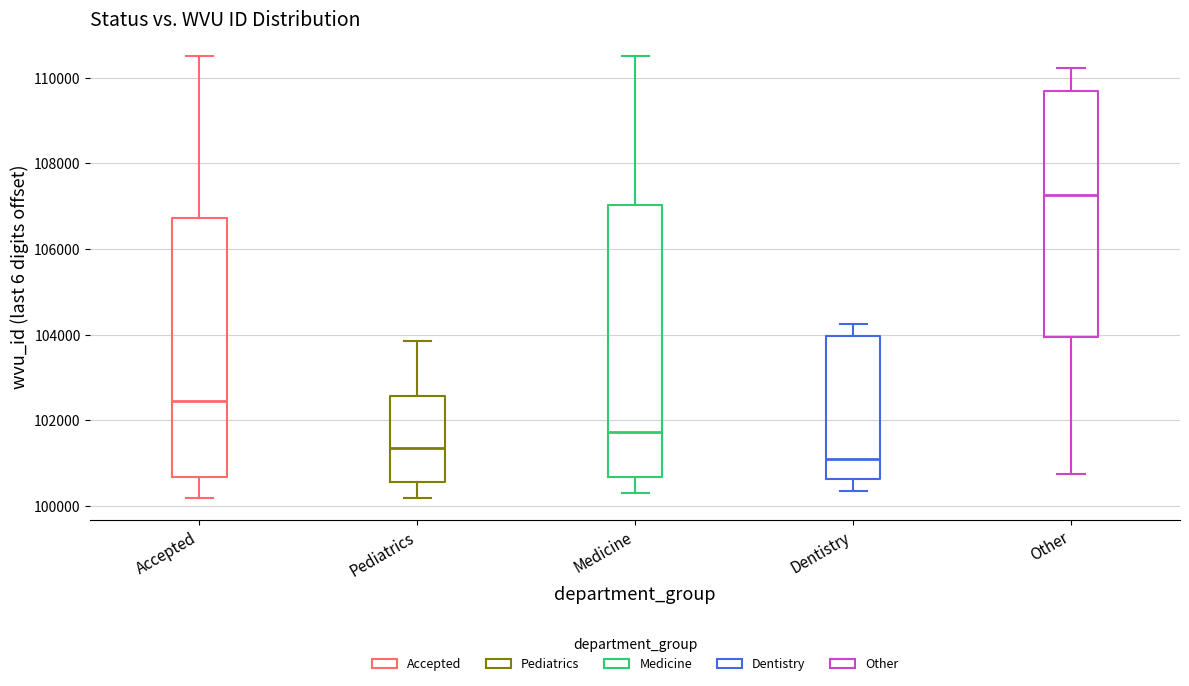

Reading left to right, transcribe this box plot: for each box, give where its median line is, the range the box spans, and where its two whiskers end, as read against the y-axis. The values are not printed on the chart, so give them approximately, as read against the axis.

Accepted: median 102400, box 100600 to 106800, whiskers 100200 to 110600
Pediatrics: median 101400, box 100600 to 102600, whiskers 100200 to 103800
Medicine: median 101800, box 100600 to 107000, whiskers 100200 to 110600
Dentistry: median 101200, box 100600 to 104000, whiskers 100400 to 104200
Other: median 107200, box 104000 to 109600, whiskers 100800 to 110200